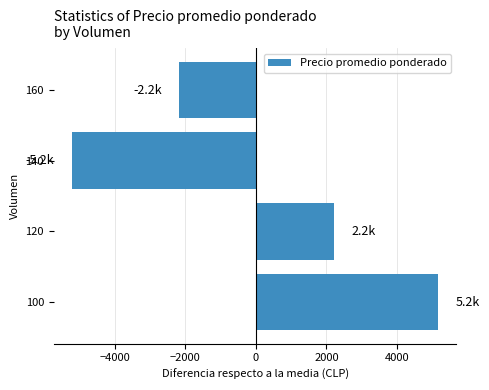

What is the difference between the values at 100 and 160?

7333.3